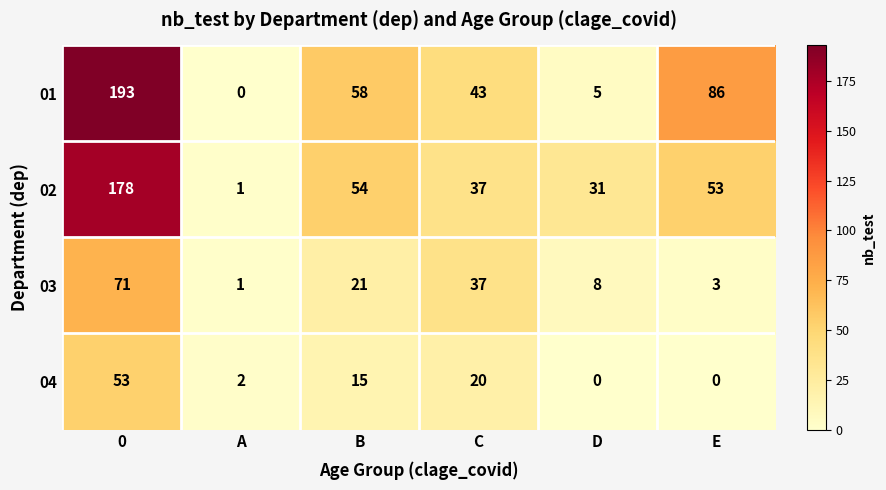

What is the total value across all series at E?

142